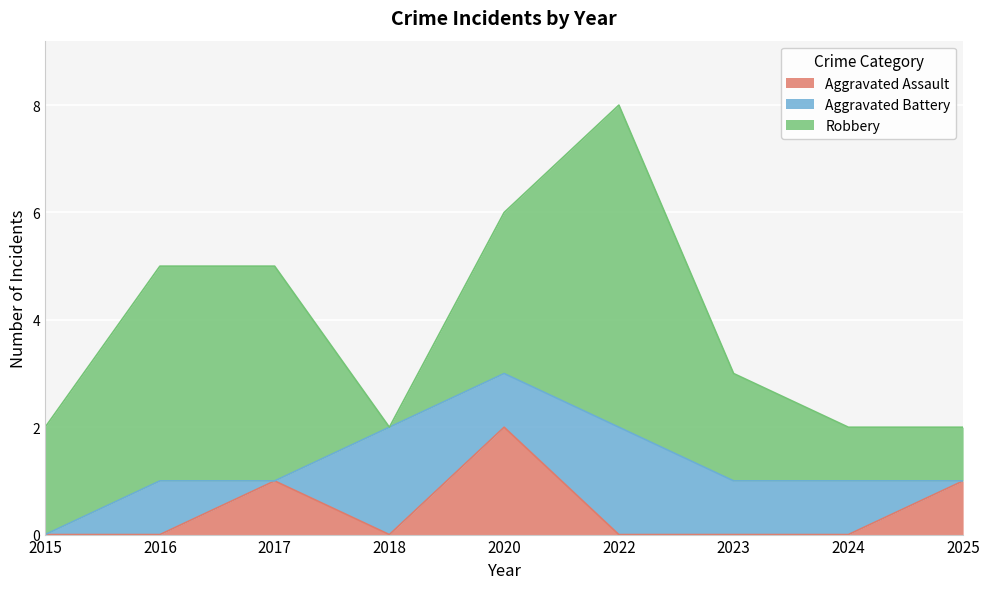

Reading left to right, transcribe all the data shown in this chart.

Aggravated Assault: 0	0	1	0	2	0	0	0	1
Aggravated Battery: 0	1	0	2	1	2	1	1	0
Robbery: 2	4	4	0	3	6	2	1	1